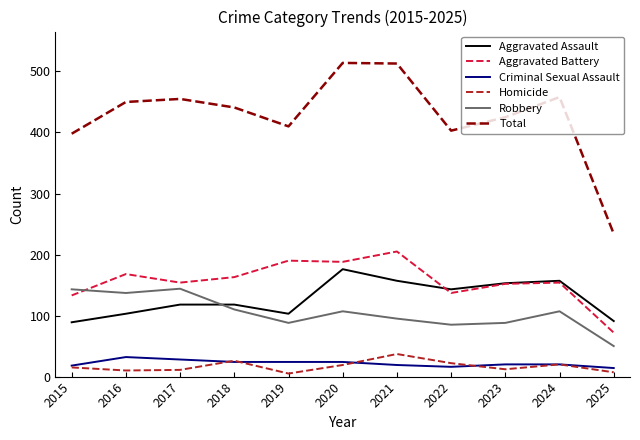

What is the difference between the highest and lowest values at 2018?

417